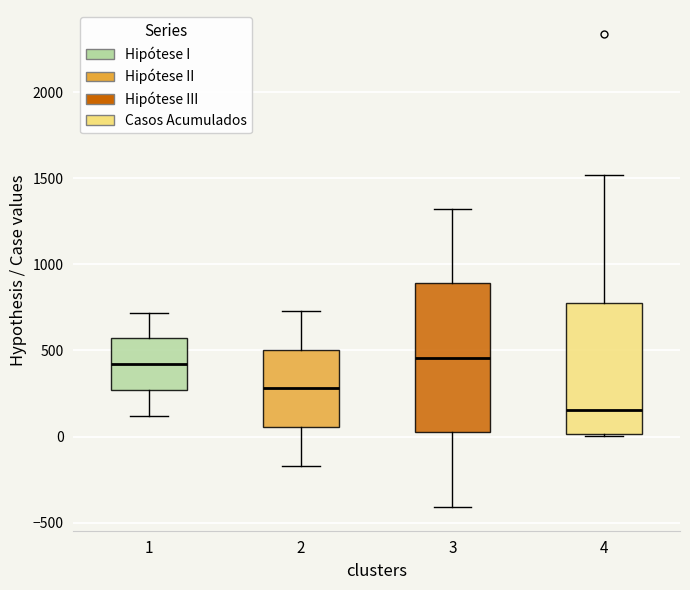

Which box is the tallest, from its lower edge to its upper edge?

3